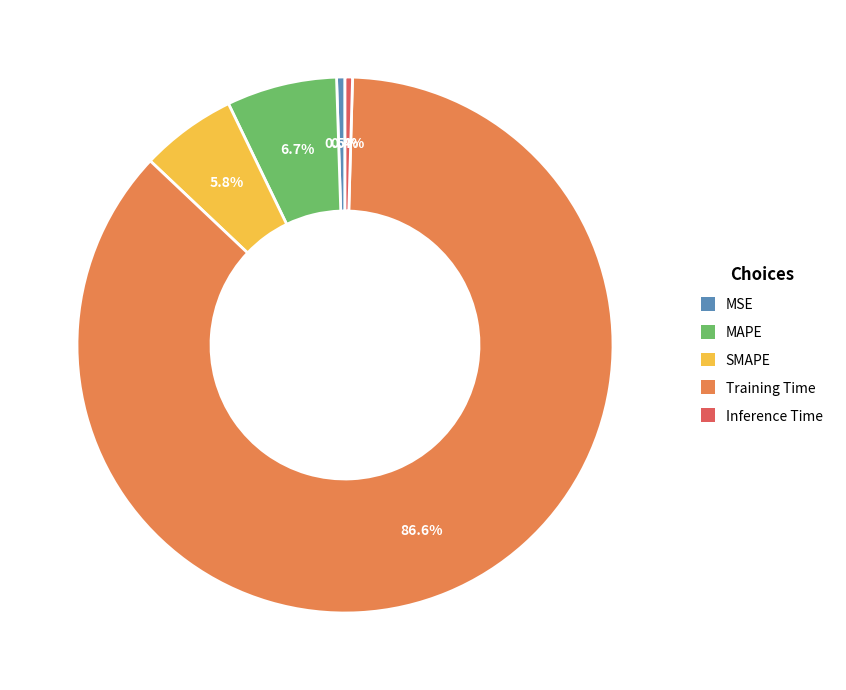

How much of the chart is everything except Training Time?

13.4%